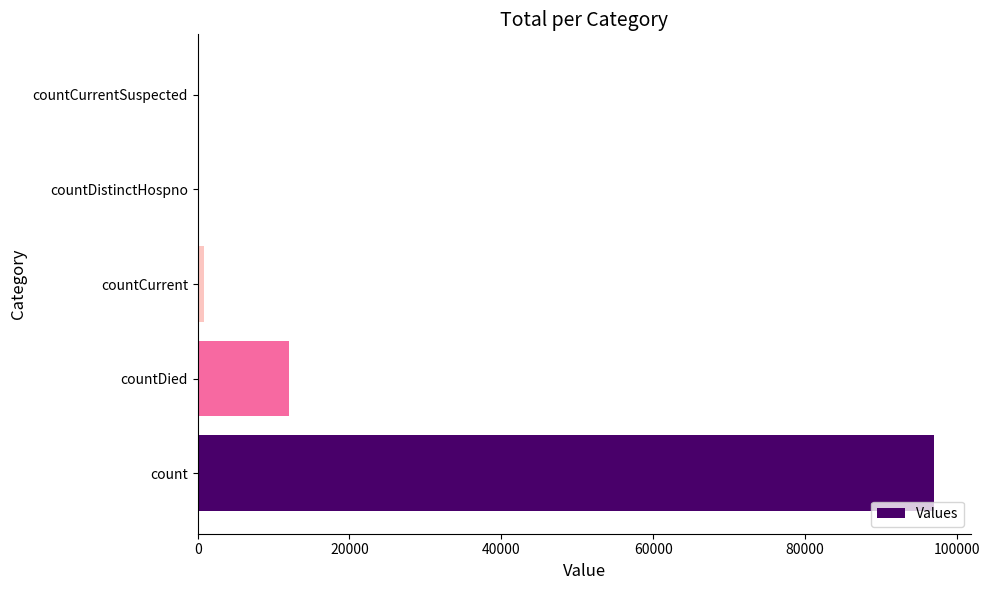

Count the number of data series in this chart.

1